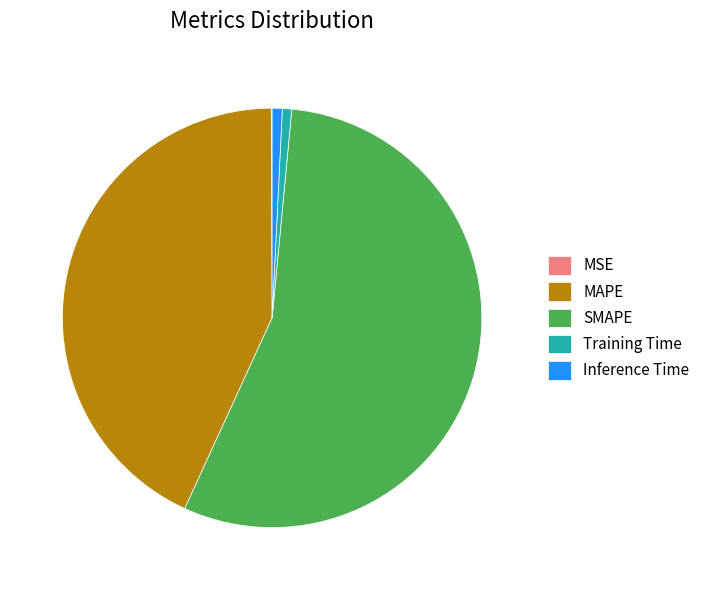

Between SMAPE and Inference Time, which is larger?

SMAPE